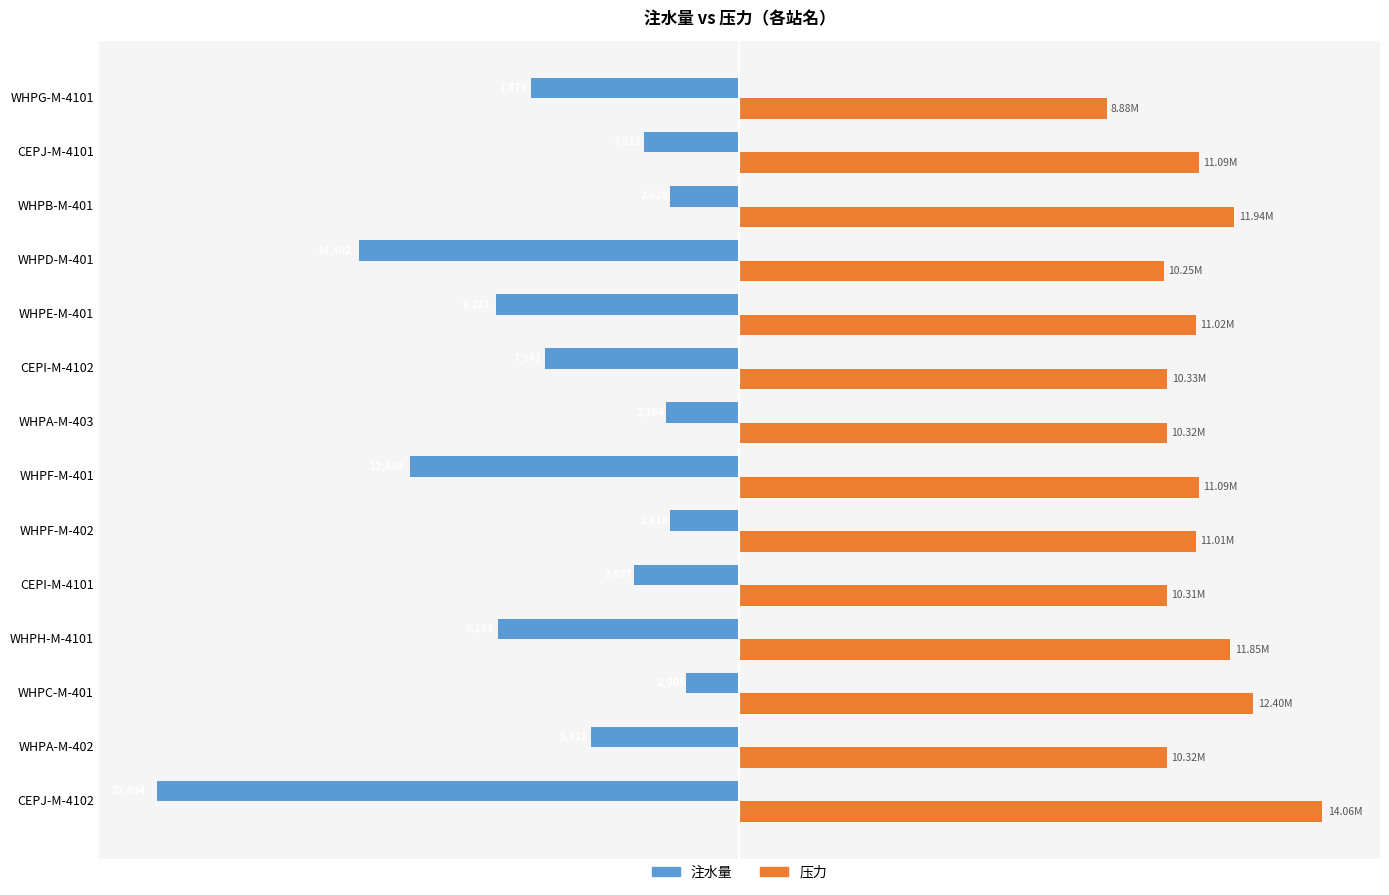

What are all the series names shown in the legend?

注水量, 压力